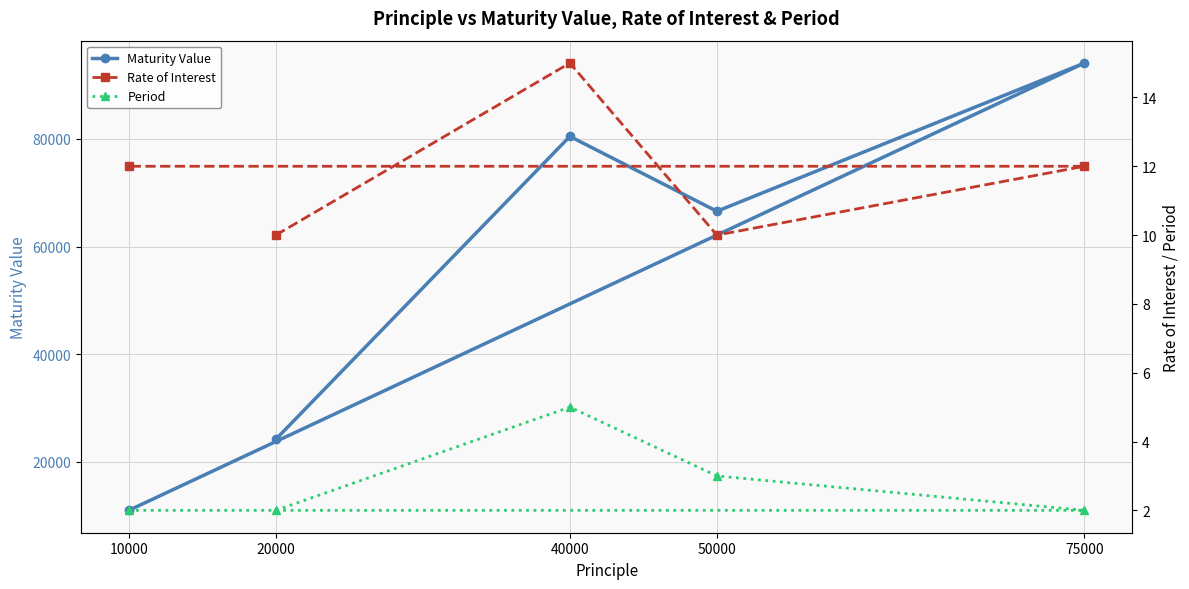

What is the label of the 1st point from the right?

10000